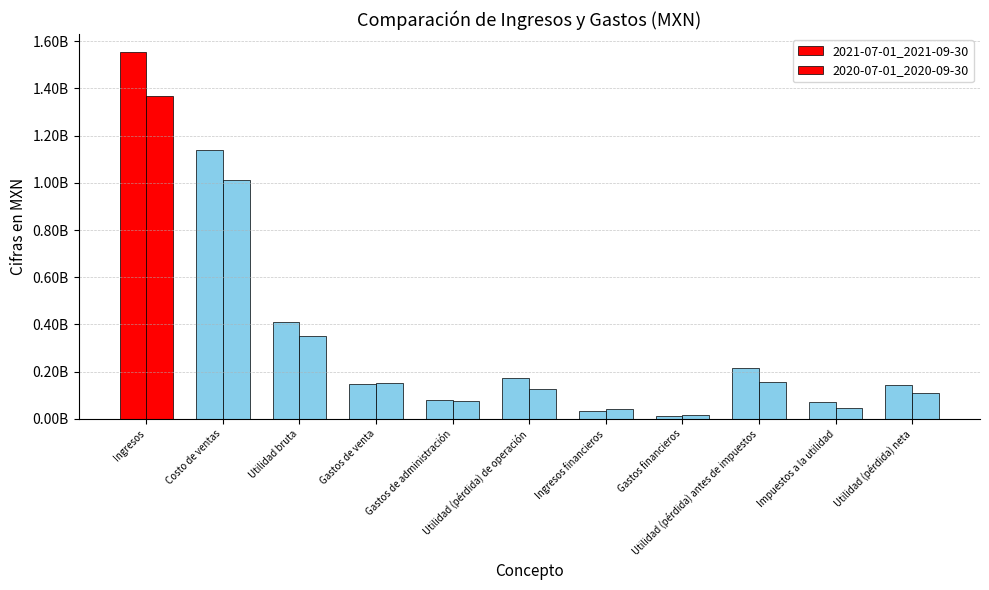

Are the bars horizontal?

No